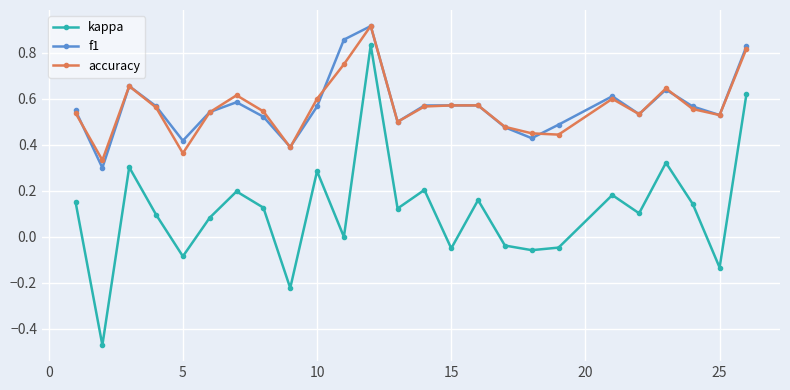

True or false: kappa and accuracy cross at least once.

False